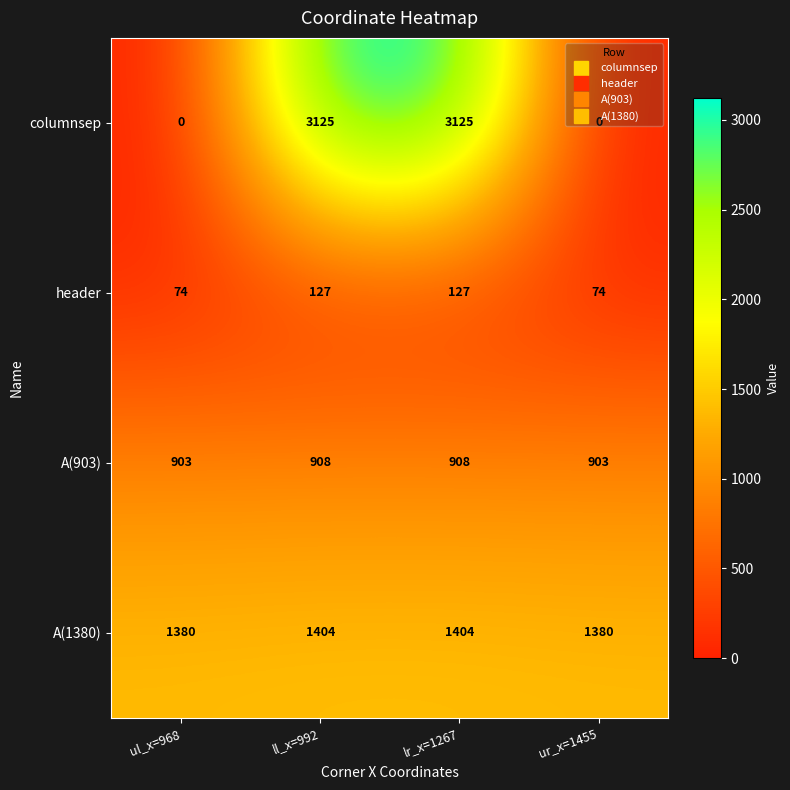

What is the difference between the second highest and second lowest values in the header series?

53